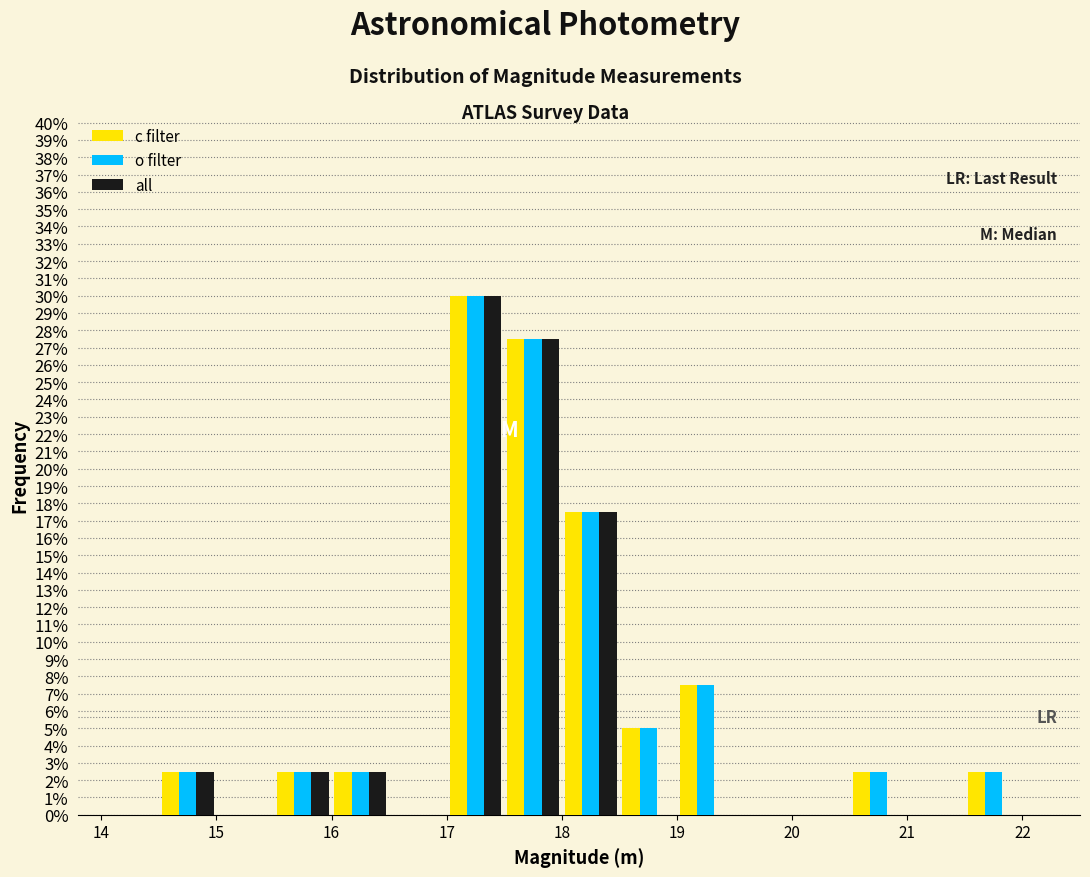

Reading left to right, list every range on the x-axis with the height of the bar of each series over it. The values are not printed on the chart, so give them approximately, as read against the axis.

14.0 to 14.5: c filter=0	o filter=0	all=0
14.5 to 15.0: c filter=2.5	o filter=2.5	all=2.5
15.0 to 15.5: c filter=0	o filter=0	all=0
15.5 to 16.0: c filter=2.5	o filter=2.5	all=2.5
16.0 to 16.5: c filter=2.5	o filter=2.5	all=2.5
16.5 to 17.0: c filter=0	o filter=0	all=0
17.0 to 17.5: c filter=30.0	o filter=30.0	all=30.0
17.5 to 18.0: c filter=27.5	o filter=27.5	all=27.5
18.0 to 18.5: c filter=17.5	o filter=17.5	all=17.5
18.5 to 19.0: c filter=5.0	o filter=5.0	all=0
19.0 to 19.5: c filter=7.5	o filter=7.5	all=0
19.5 to 20.0: c filter=0	o filter=0	all=0
20.0 to 20.5: c filter=0	o filter=0	all=0
20.5 to 21.0: c filter=2.5	o filter=2.5	all=0
21.0 to 21.5: c filter=0	o filter=0	all=0
21.5 to 22.0: c filter=2.5	o filter=2.5	all=0